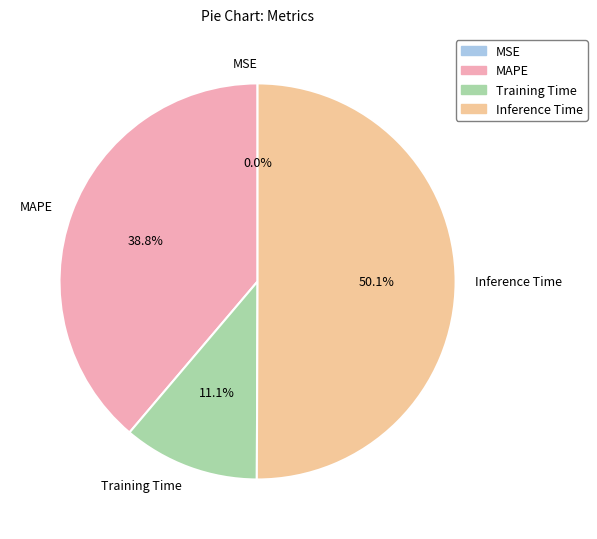

What percentage is the MAPE slice, to the nearest percent?

39%